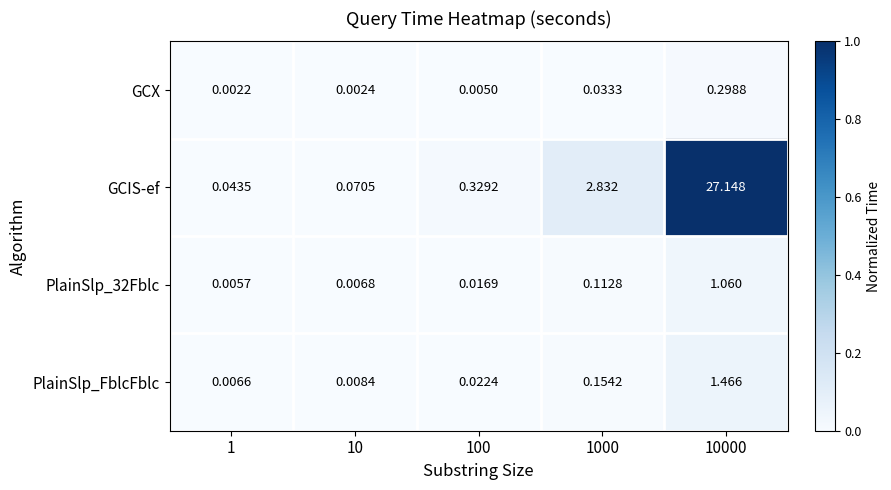

Is the value of GCX at 10 greater than the value of PlainSlp_FblcFblc at 100?

No